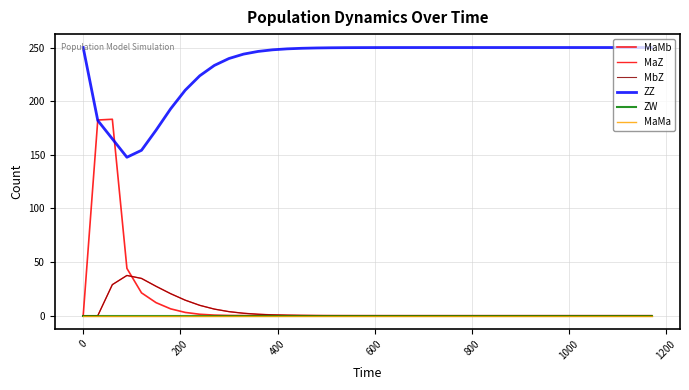

Does the chart display data point markers on the line(s)?

No